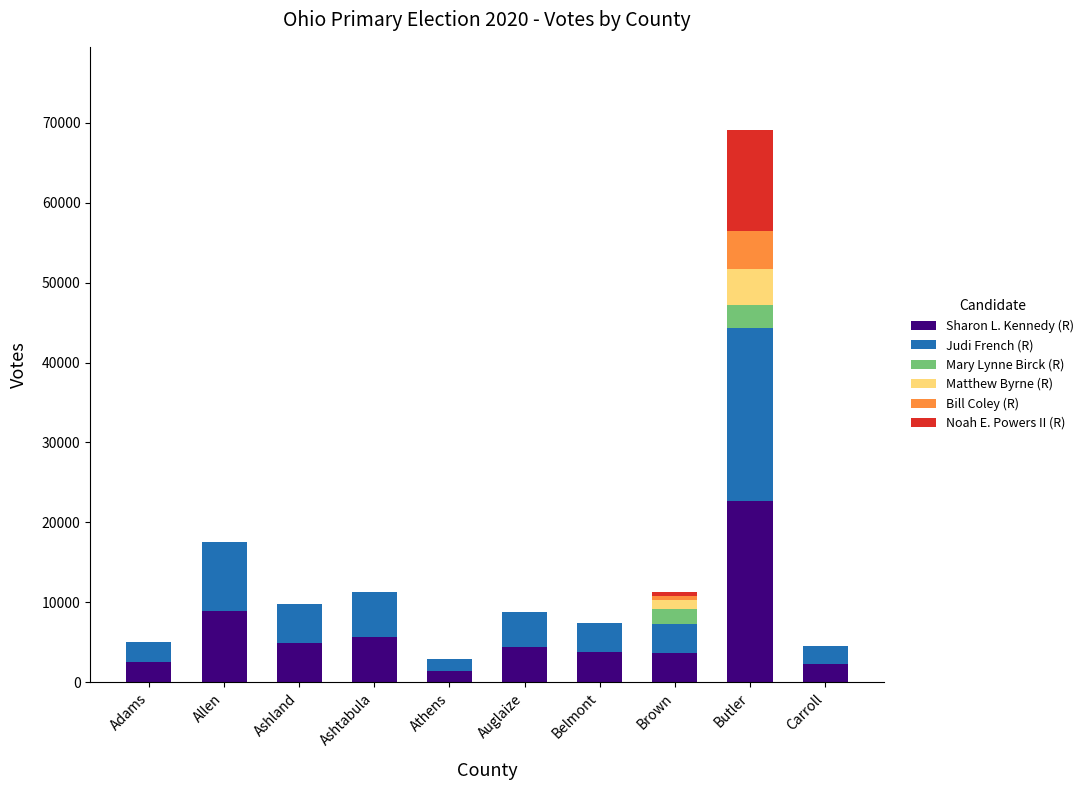

What is the total value across all series at Butler?

69112